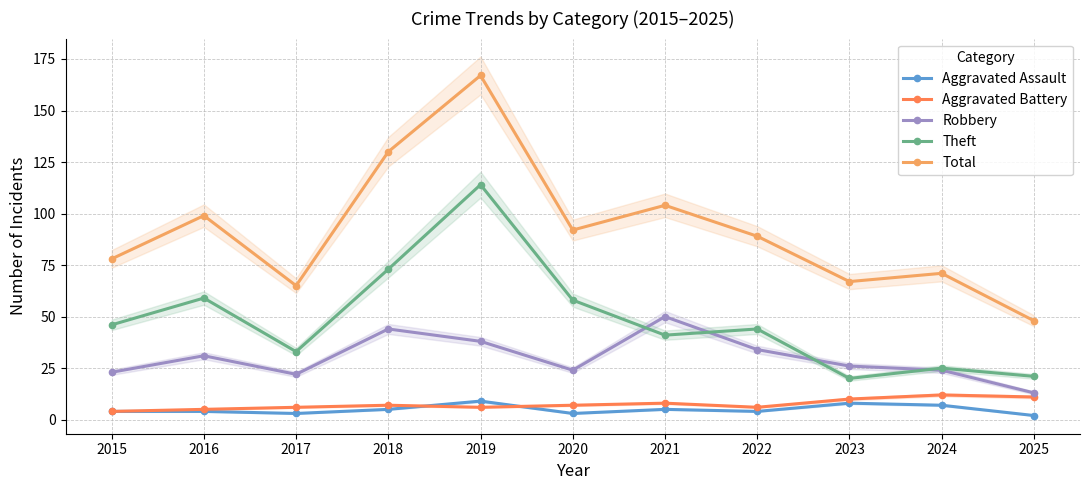

What is the difference between the second highest and second lowest values in the Robbery series?

22